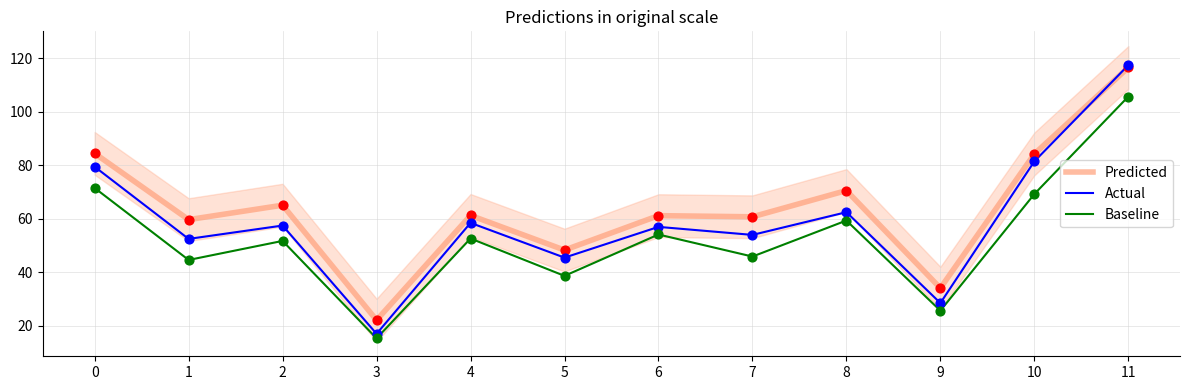

Which series has the largest total across all categories?

Predicted